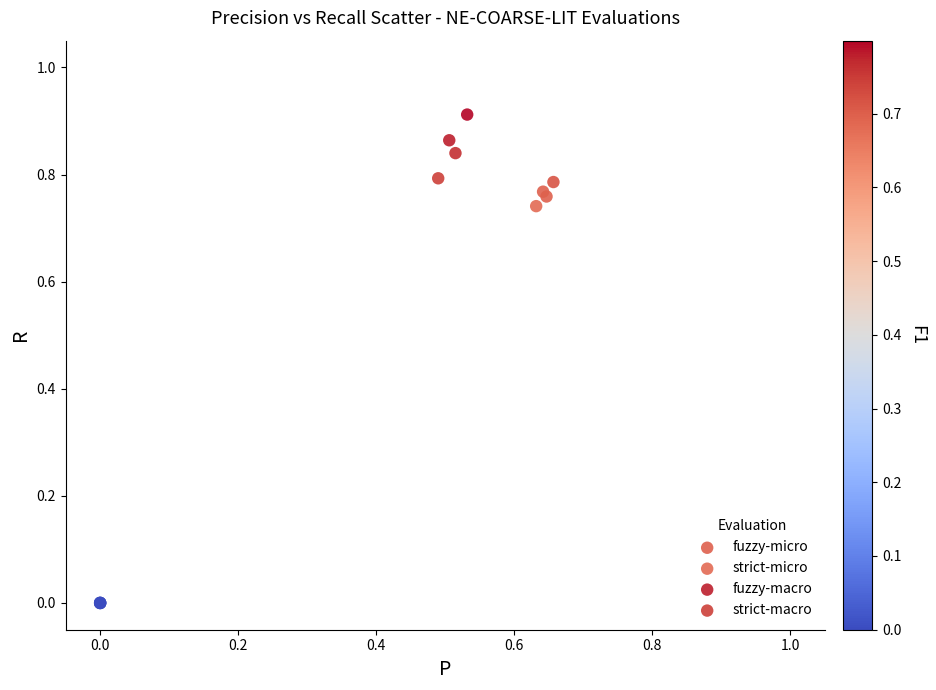

What are all the series names shown in the legend?

fuzzy-micro, strict-micro, fuzzy-macro, strict-macro